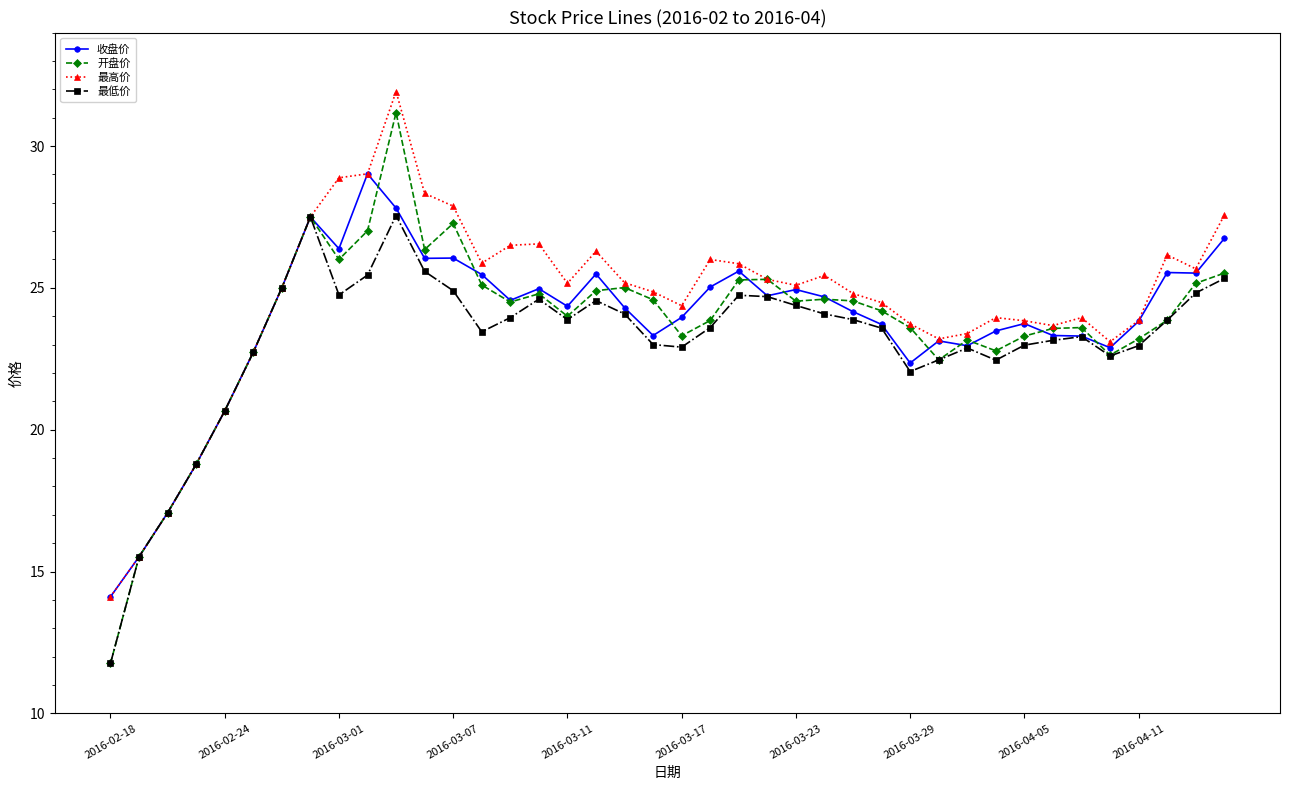

What is the value of the 最高价 point at the 16th from the left?

26.6